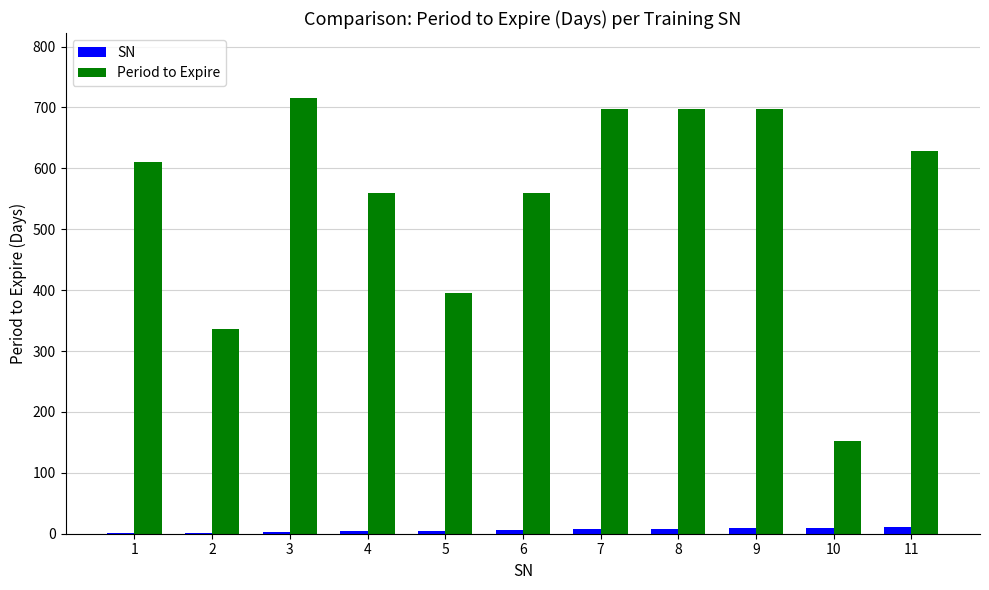

What is the sum of all SN values?

66